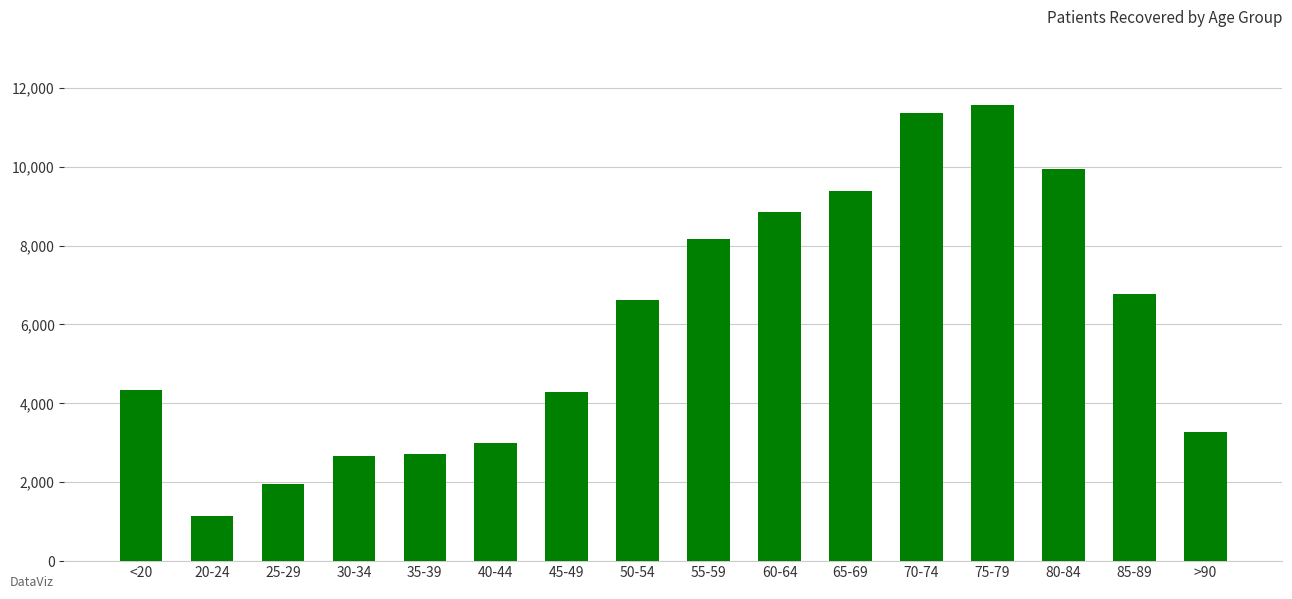

At which label is the value closest to 6354?

50-54